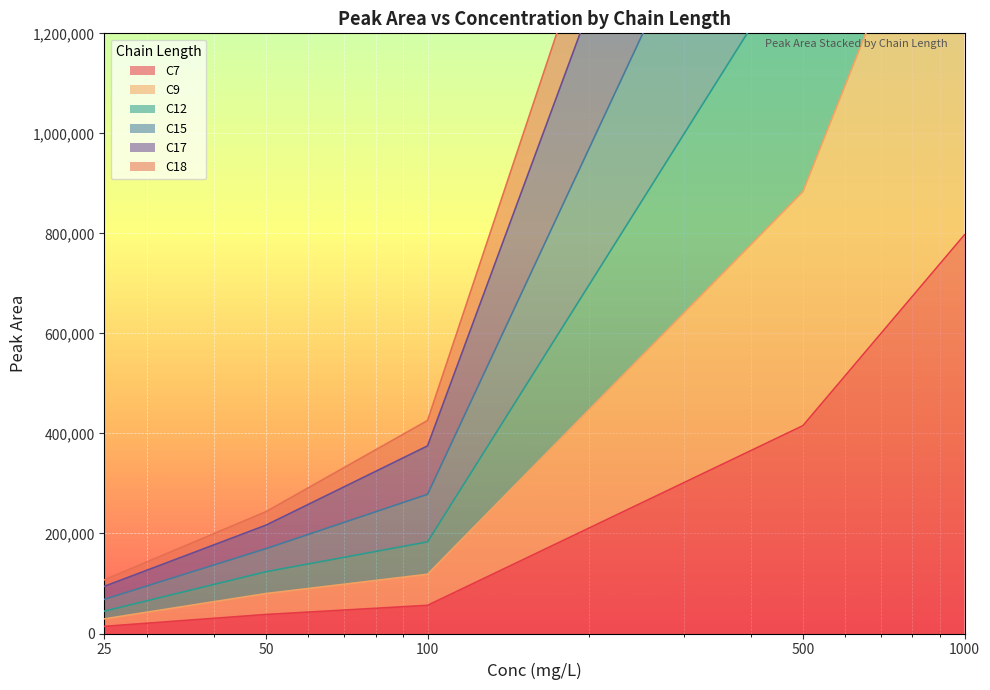

How many data points does each series have?

5